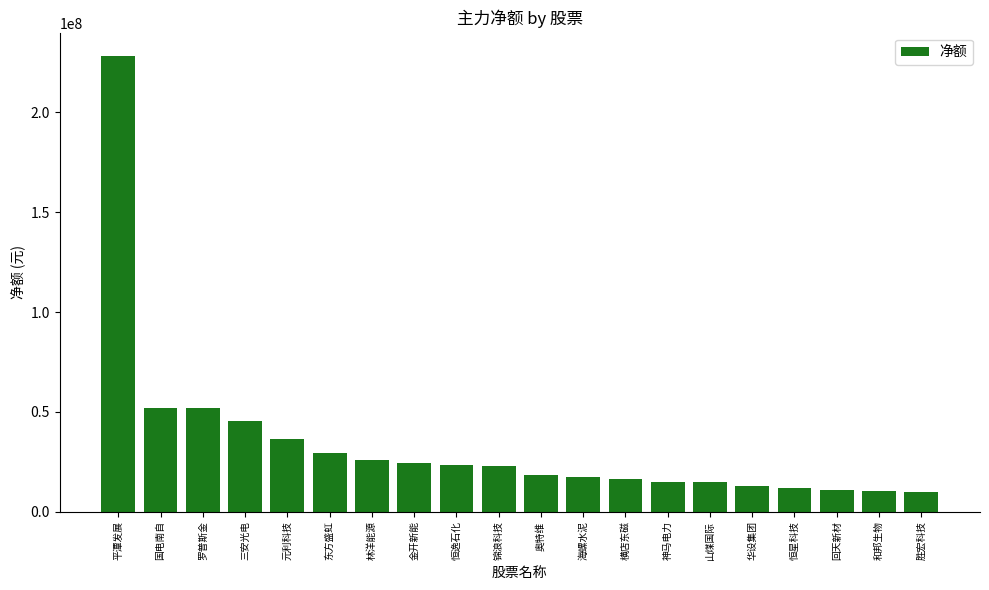

Is it true that the value at 平潭发展 is 133640810?

False